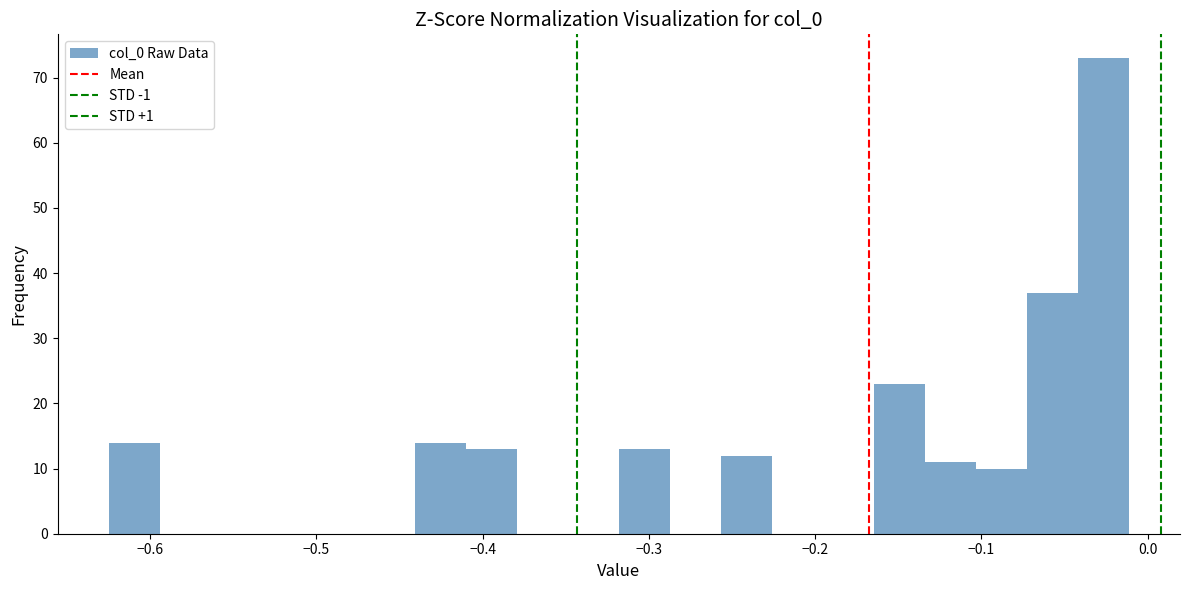

Read against the x-axis, roughly where is the centre of the tallest bar?

-0.03